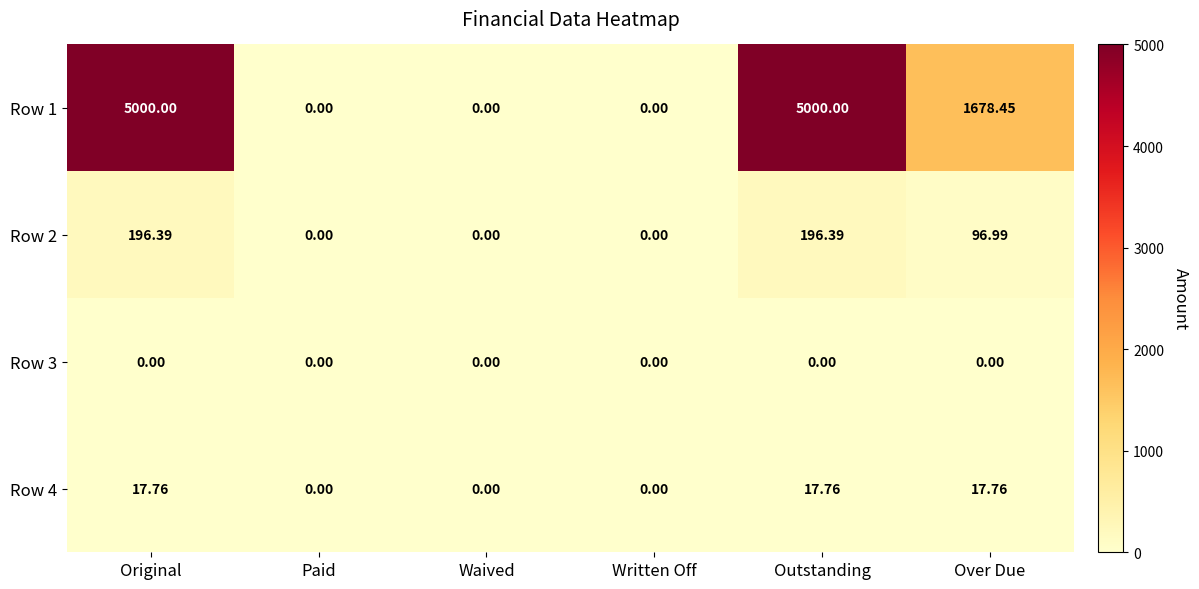

Rank the series by their maximum value, from highest to lowest.

Row 1, Row 2, Row 4, Row 3